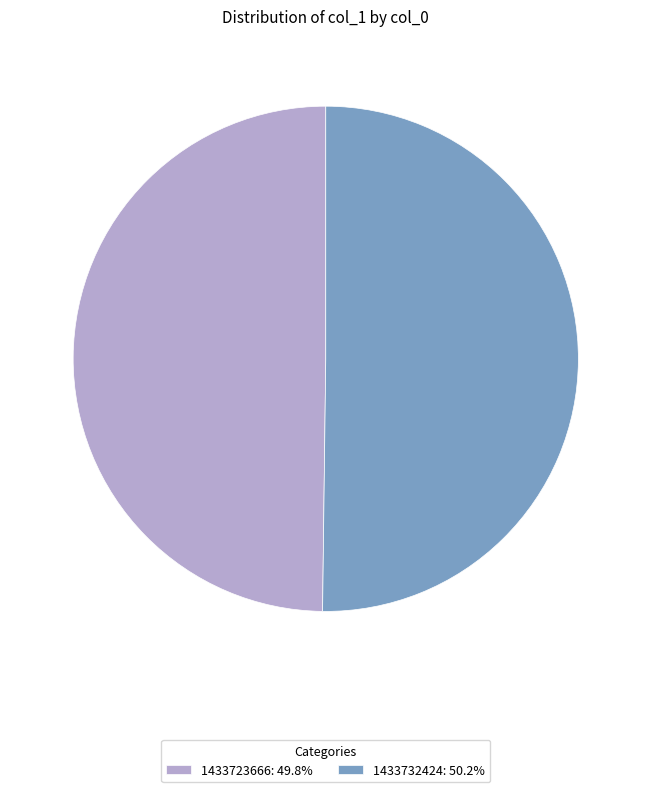

What is the ratio of the value at 1433732424: 50.2% to the value at 1433723666: 49.8%?

1.0